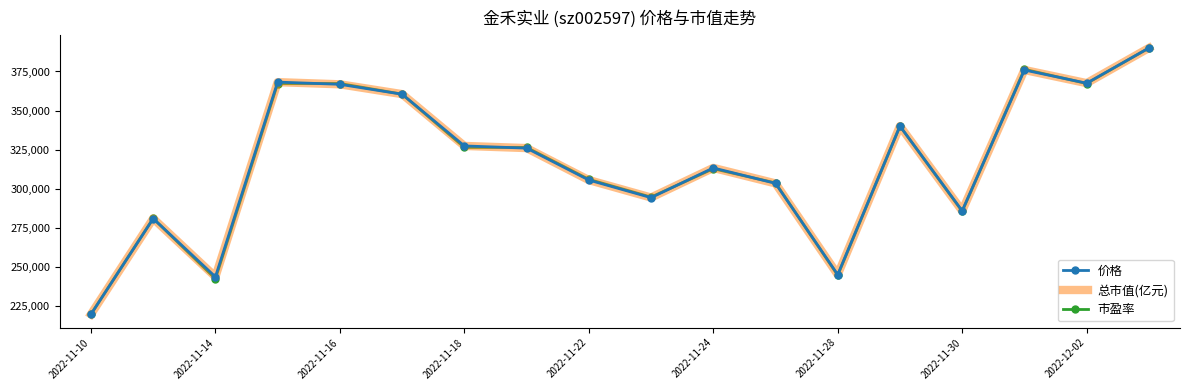

What is the greatest value displayed?

390000.0